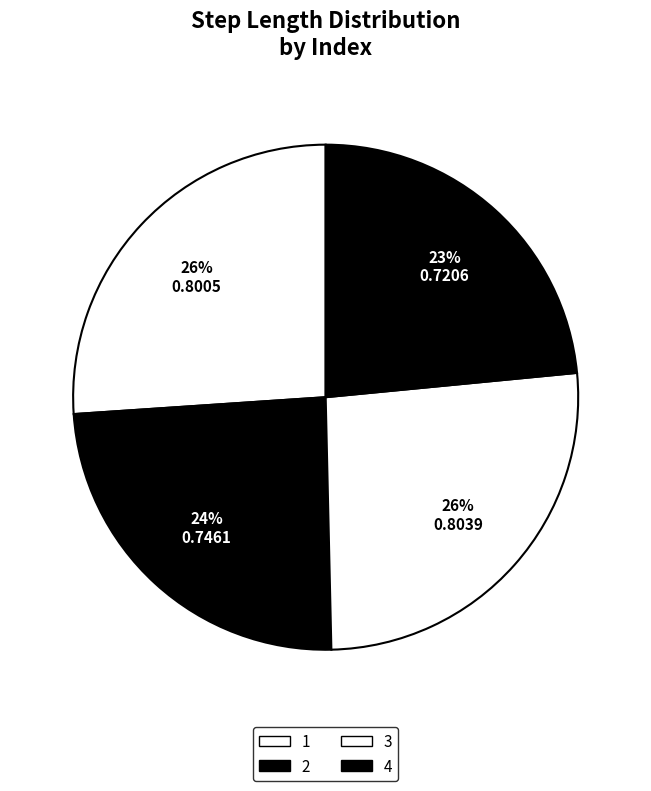

Rank the categories by value from lowest to highest.

4, 2, 1, 3